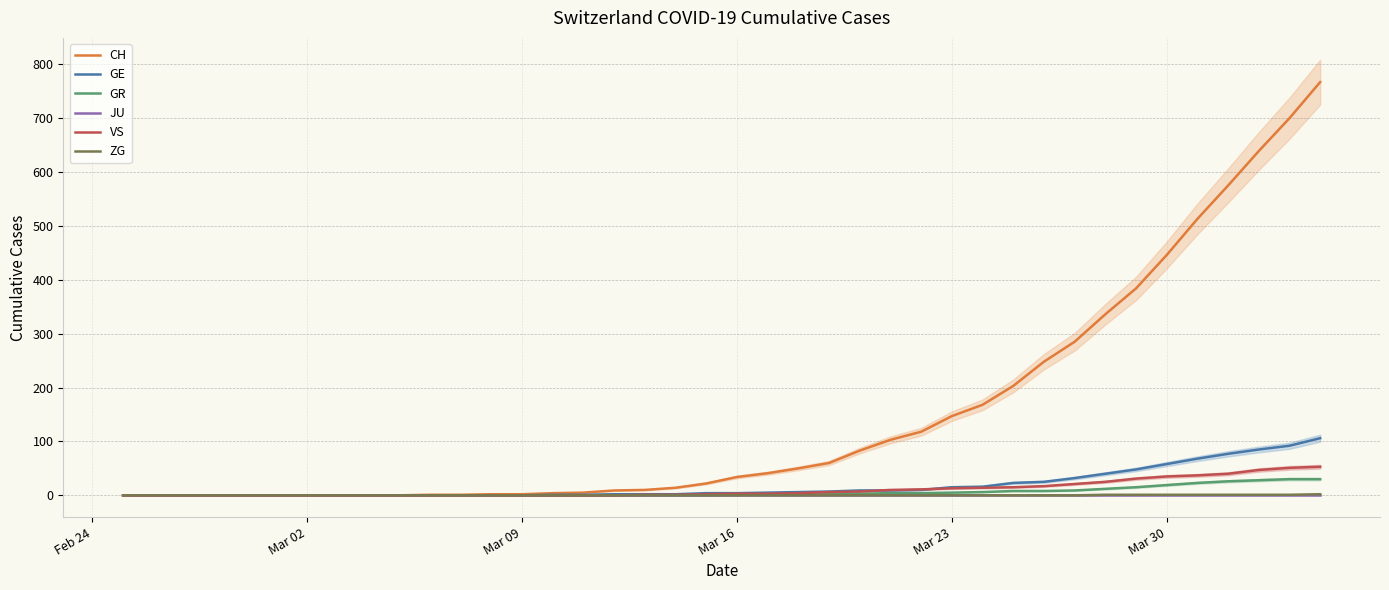

What are all the series names shown in the legend?

CH, GE, GR, JU, VS, ZG